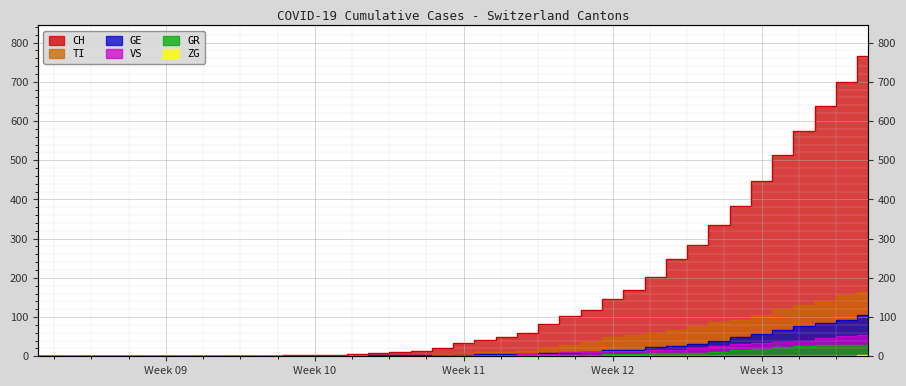

What is the difference between the maximum and minimum values in the CH series?

767